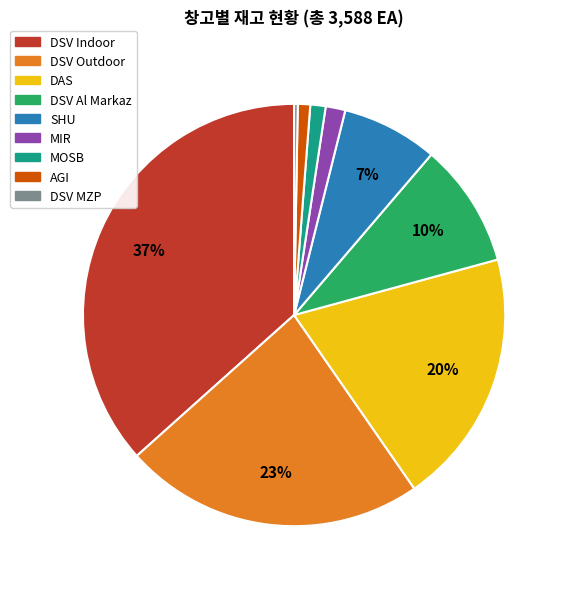

Count the number of slices in the pie.

9